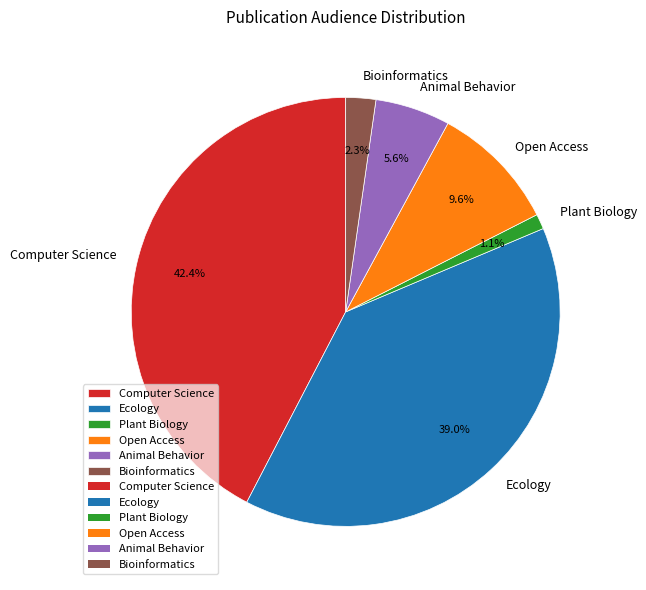

Which slice is the largest?

Computer Science